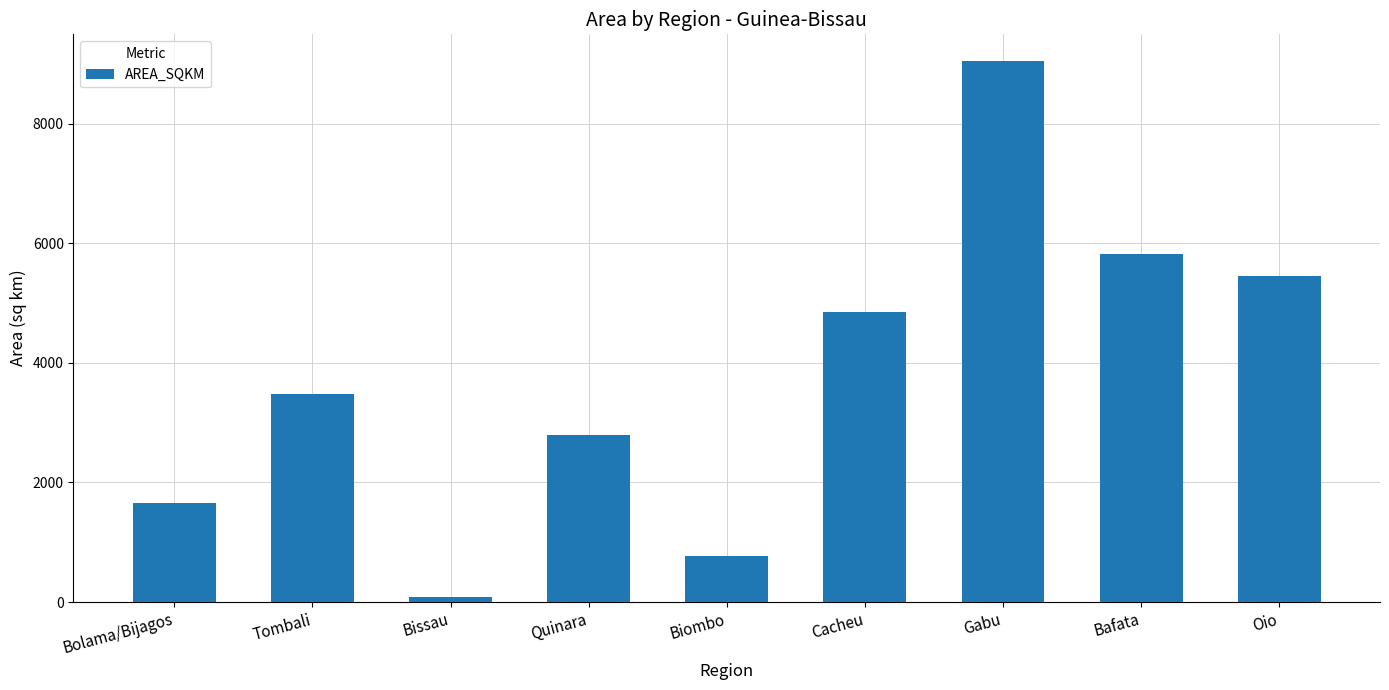

How many bars are there in total?

9